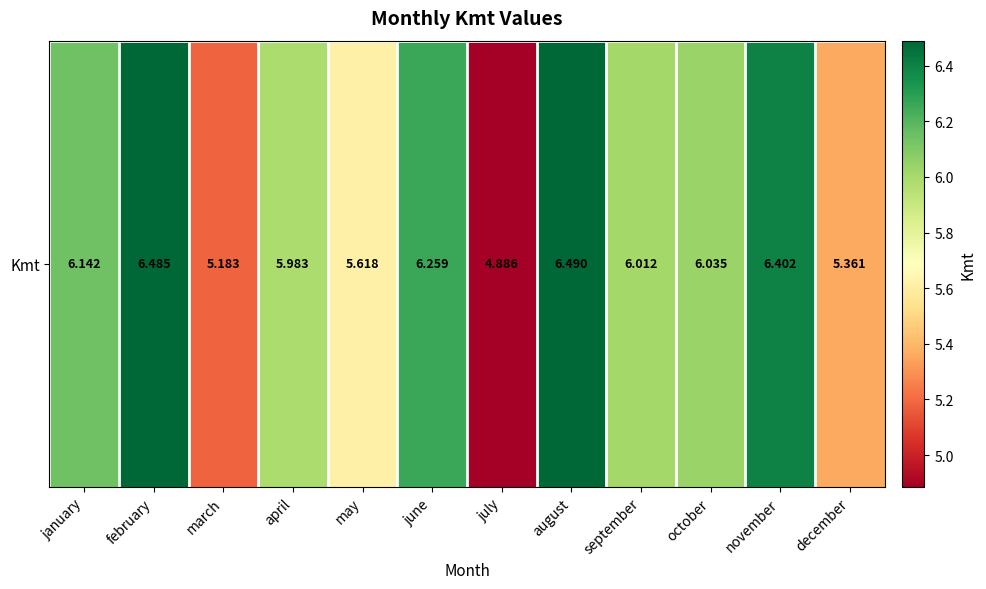

List the labels in order of value, smallest first.

july, march, december, may, april, september, october, january, june, november, february, august